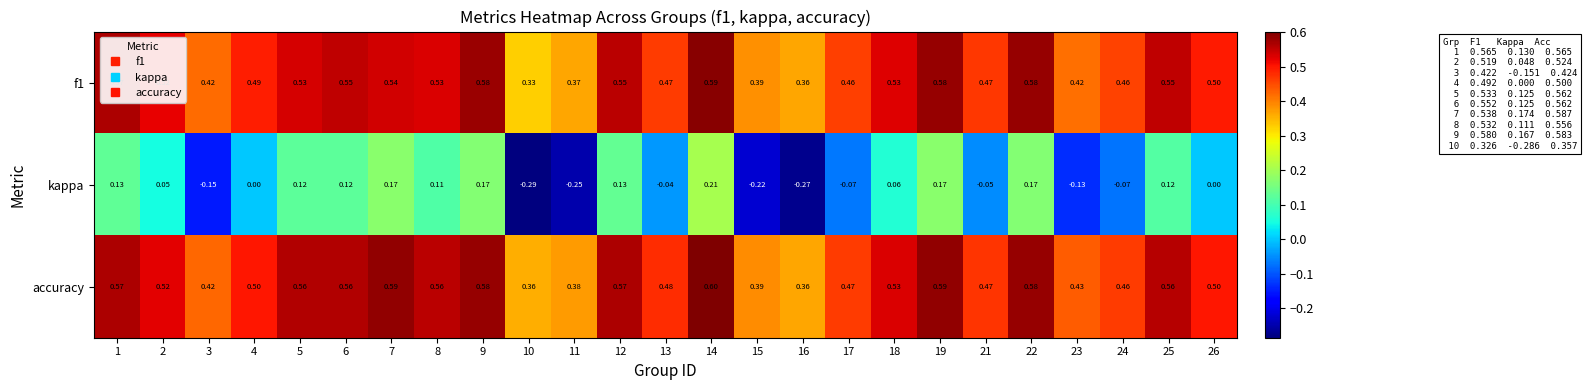

Which series has the largest range (max minus min)?

kappa